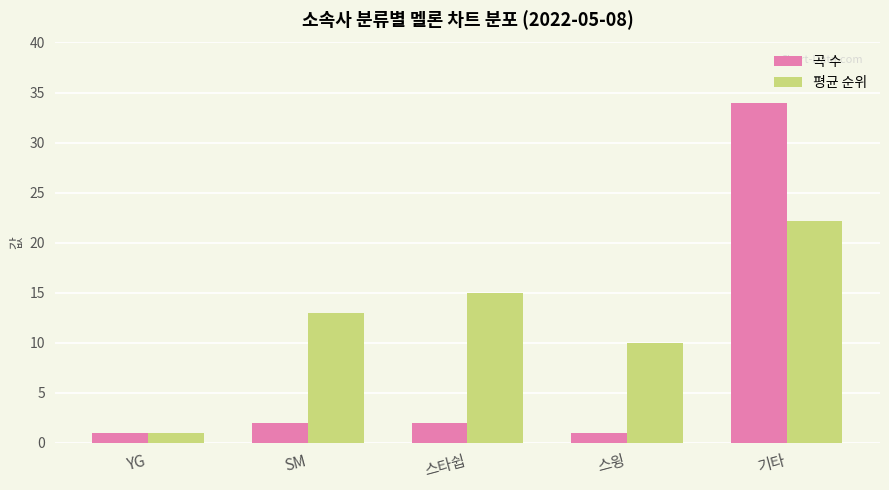

What is the sum of the 평균 순위 values at YG and 스윙?

11.0